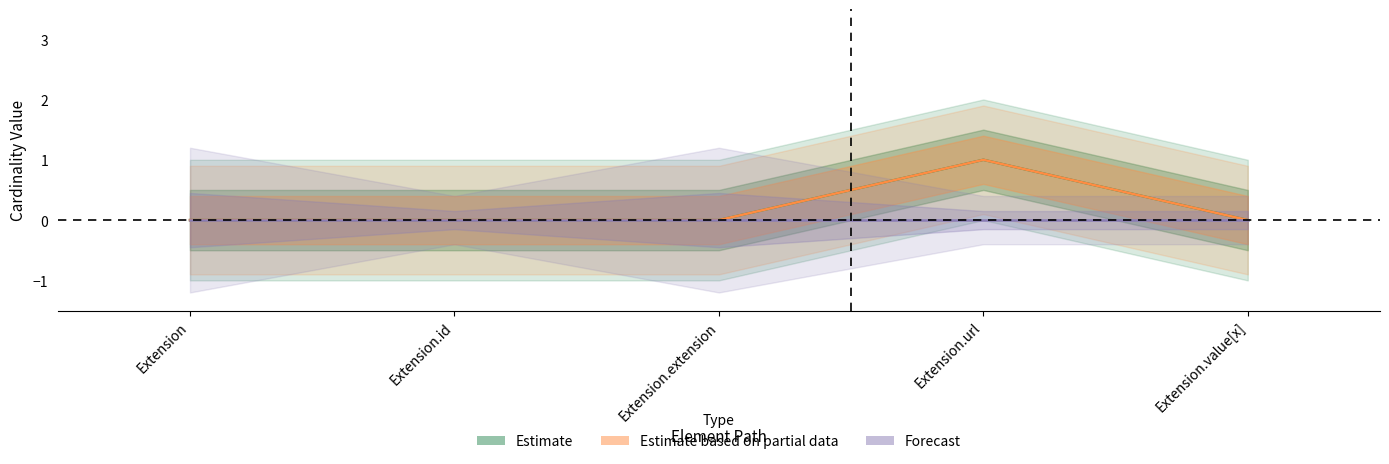

Count the number of categories in the chart.

5